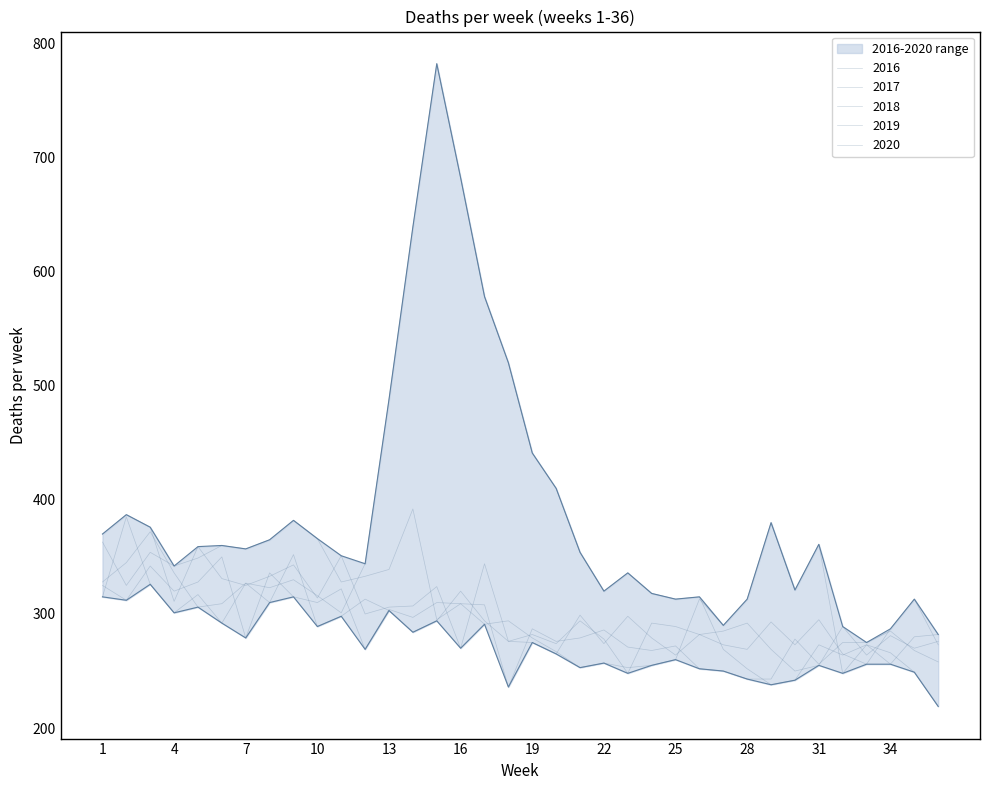

Reading left to right, what are all the values shown in this chart?

2018: 363	325	354	342	349	360	357	365	382	366	328	333	339	392	295	309	291	294	279	267	253	257	253	255	260	313	290	313	380	321	361	248	273	256	280	282
2017: 370	387	376	311	359	331	325	333	343	314	351	300	306	307	324	270	344	276	275	265	299	274	298	279	264	282	285	292	269	250	255	289	264	281	270	276
2019: 325	312	342	320	328	350	279	336	315	310	322	269	304	297	310	309	308	236	287	276	279	286	271	268	272	252	250	243	243	278	256	275	275	285	268	258
2016: 328	345	372	336	306	309	327	310	352	289	298	313	303	284	294	320	294	276	282	274	294	278	248	292	289	282	273	269	293	273	295	265	256	287	313	273
2020: 315	385	326	301	317	292	327	323	330	316	301	344	488	639	782	682	578	520	441	410	354	320	336	318	313	315	269	252	238	242	273	264	273	266	249	219